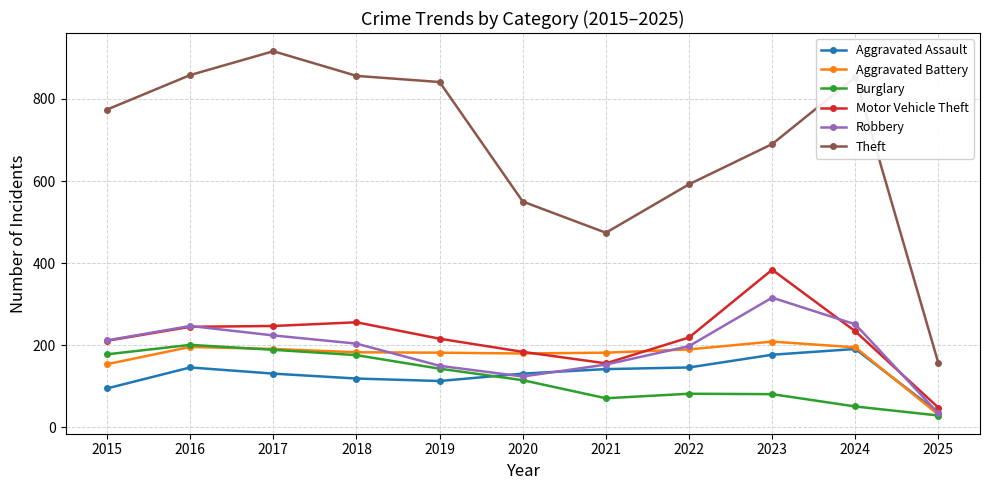

What is the value of the Robbery point at the 3rd from the left?

224